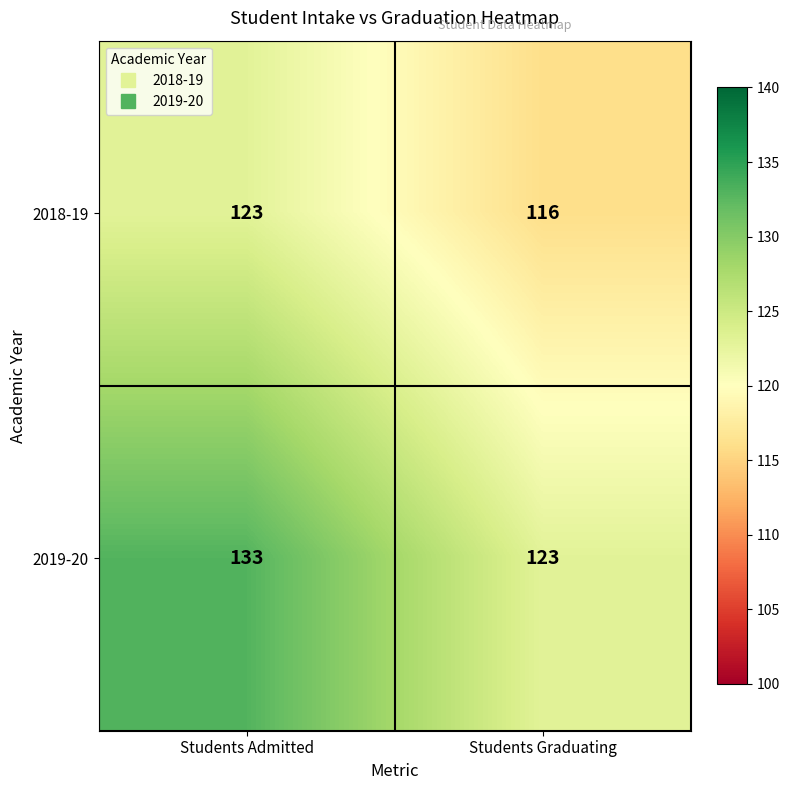

Which category has the lowest value across all series?

Students Graduating